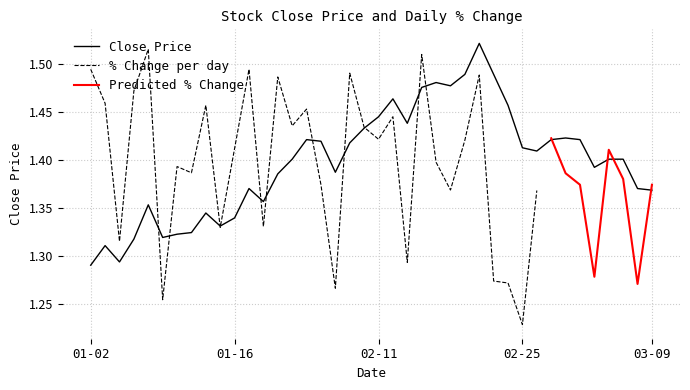

Reading left to right, transcribe all the data shown in this chart.

1.3	1.3	1.3	1.3	1.4	1.3	1.3	1.3	1.3	1.3	1.3	1.4	1.4	1.4	1.4	1.4	1.4	1.4	1.4	1.4	1.4	1.5	1.4	1.5	1.5	1.5	1.5	1.5	1.5	1.5	1.4	1.4	1.4	1.4	1.4	1.4	1.4	1.4	1.4	1.4